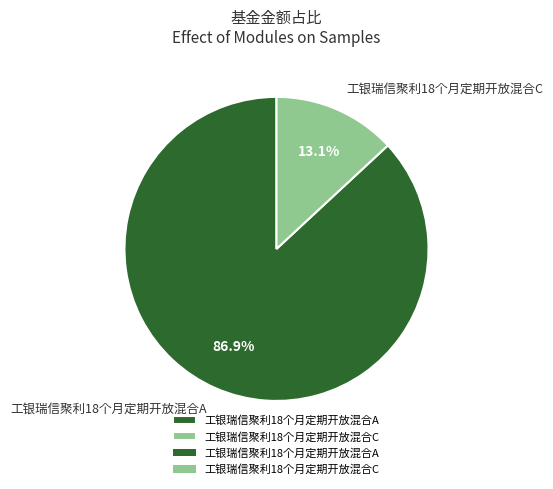

Between 工银瑞信聚利18个月定期开放混合A and 工银瑞信聚利18个月定期开放混合C, which is larger?

工银瑞信聚利18个月定期开放混合A